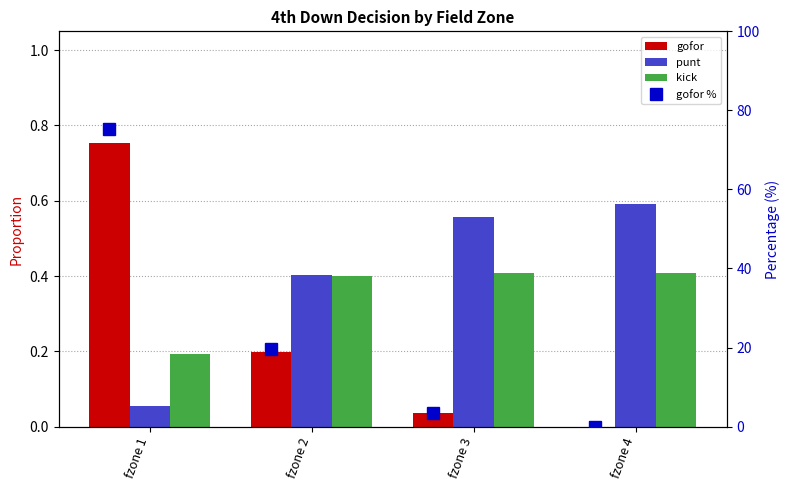

What is the lowest value of the punt series?

0.1